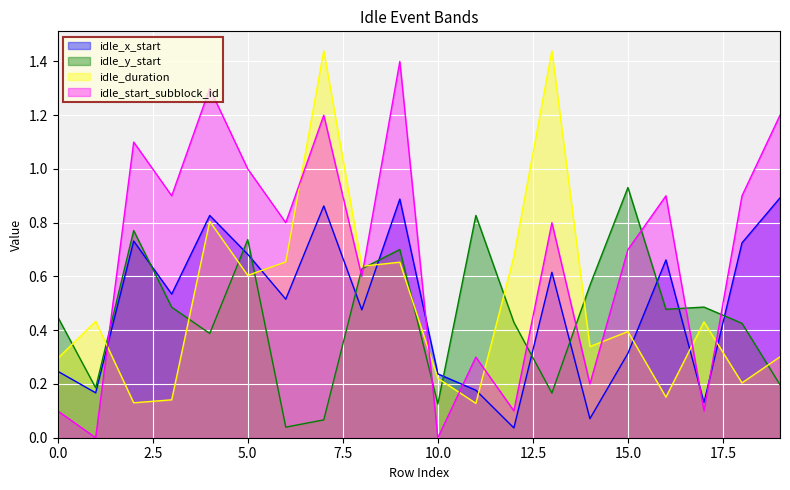

After their last crossing, which series has the higher values: idle_duration or idle_y_start?

idle_duration